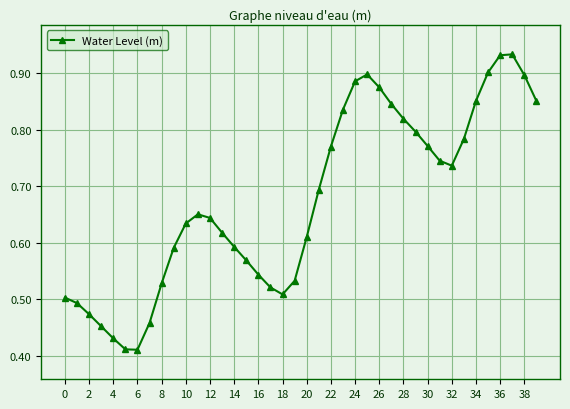

Is this an area chart (filled region under the line)?

No